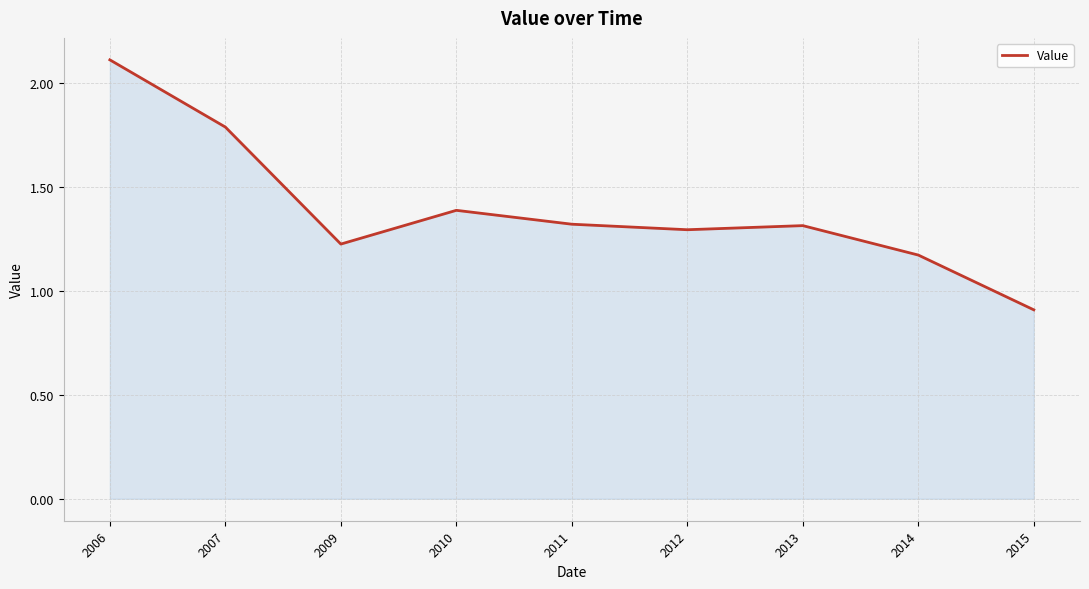

Count the number of data series in this chart.

1